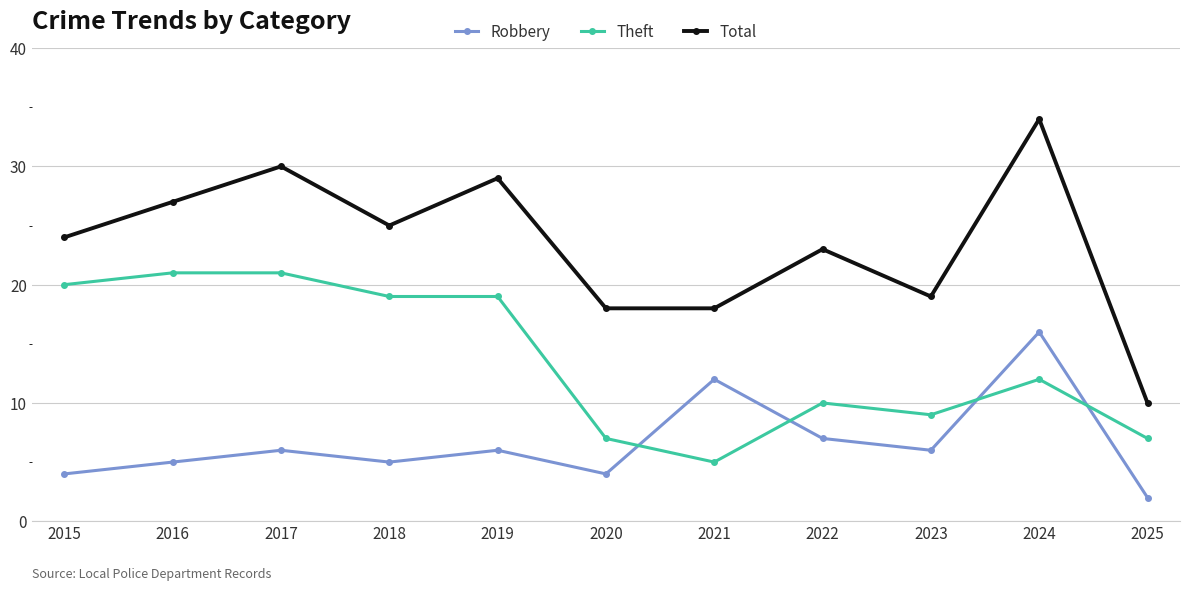

True or false: Total has more than 1 points higher than both neighbors.

True